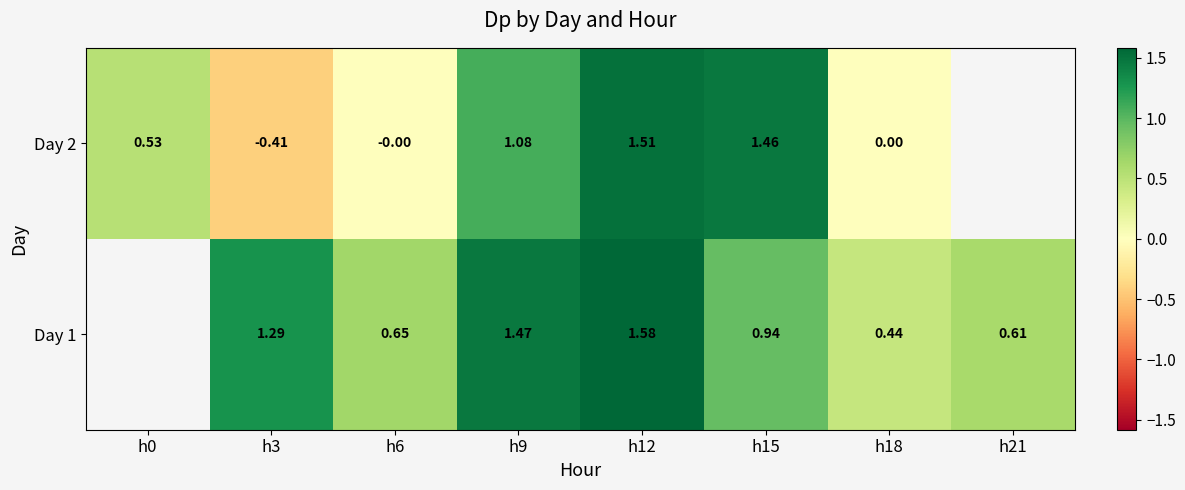

Is the value of Day 1 at h12 greater than the value of Day 2 at h12?

Yes